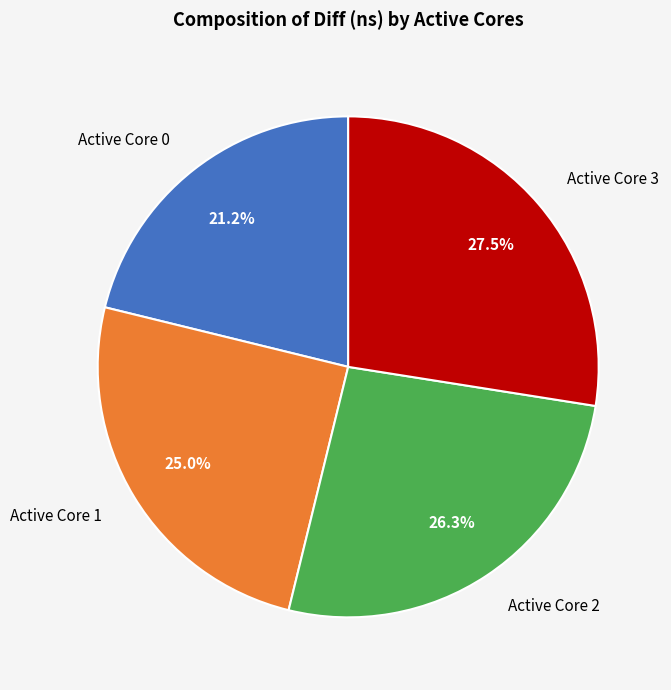

Rank the categories by value from lowest to highest.

Active Core 0, Active Core 1, Active Core 2, Active Core 3